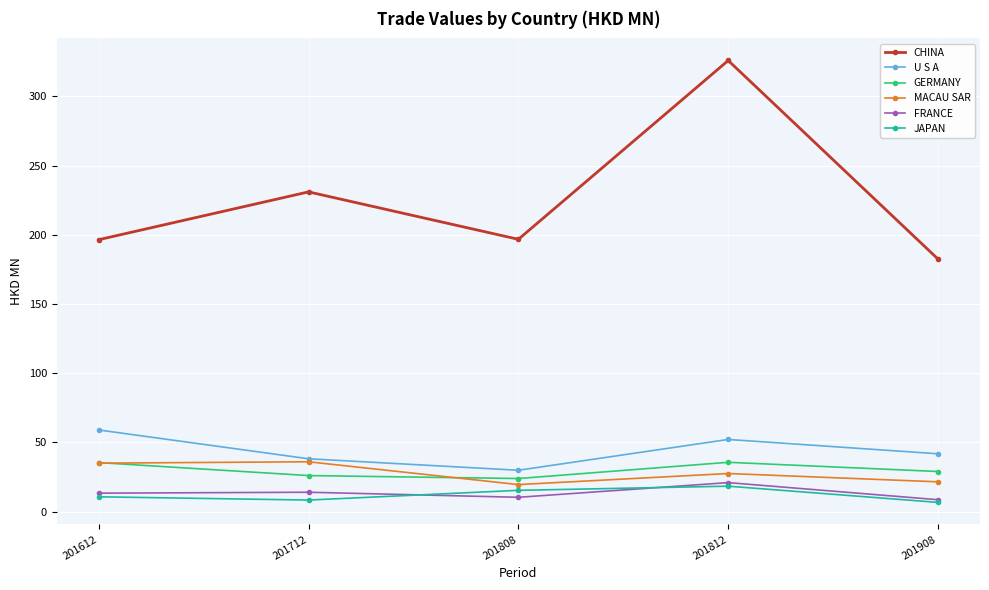

At 201808, list the series in order from largest to smallest.

CHINA, U S A, GERMANY, MACAU SAR, JAPAN, FRANCE